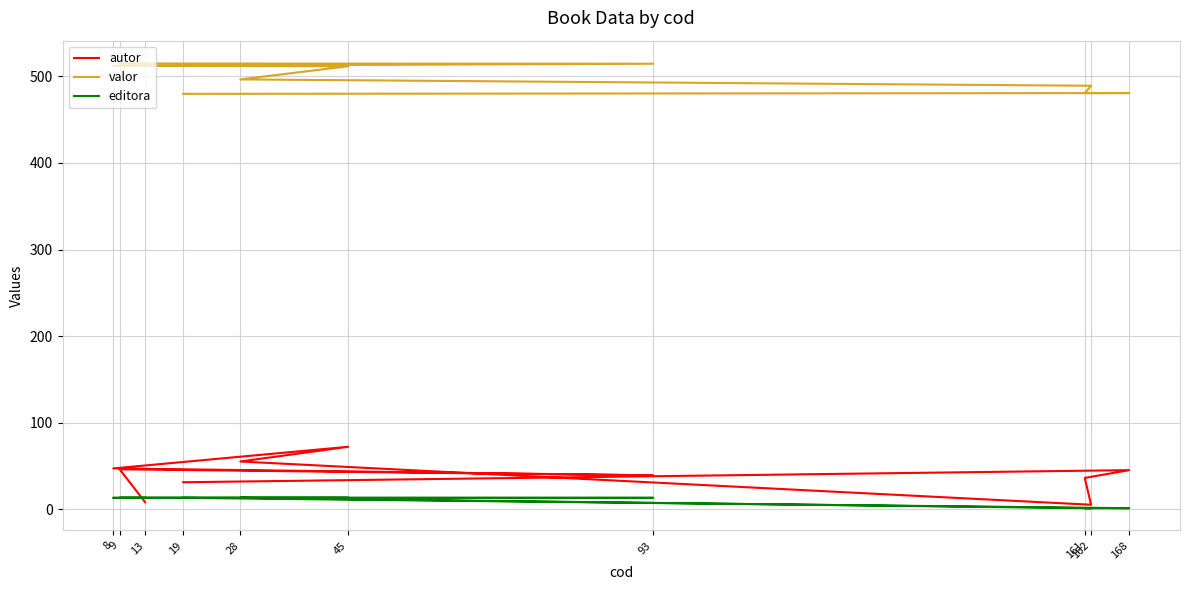

Which category has the highest value across all series?

13